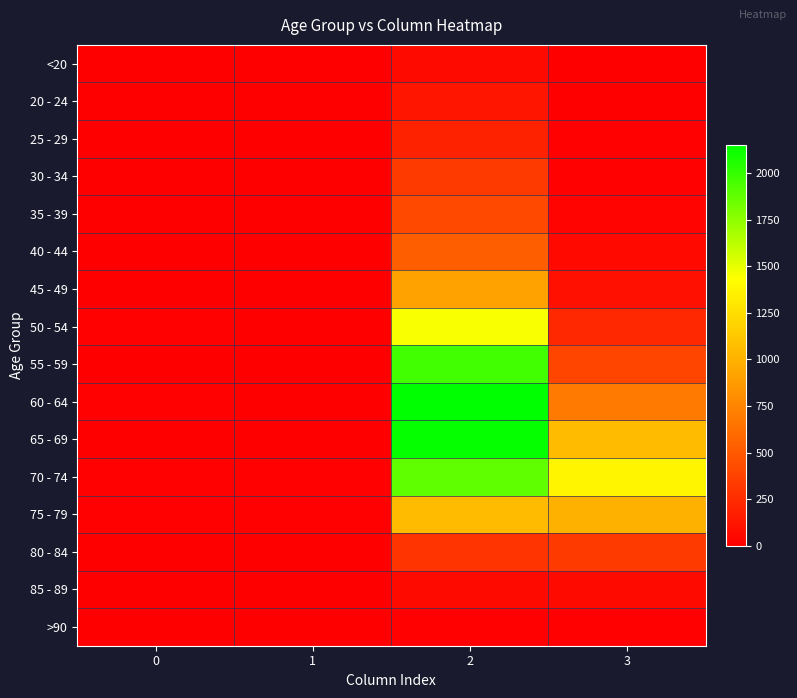

Reading left to right, list all the values displayed in this chart.

<20: 0=0	1=1	2=62	3=7
20 - 24: 0=1	1=0	2=121	3=2
25 - 29: 0=0	1=0	2=196	3=13
30 - 34: 0=0	1=2	2=333	3=14
35 - 39: 0=2	1=1	2=420	3=26
40 - 44: 0=0	1=1	2=530	3=53
45 - 49: 0=2	1=1	2=915	3=97
50 - 54: 0=9	1=3	2=1450	3=227
55 - 59: 0=8	1=6	2=1965	3=392
60 - 64: 0=11	1=8	2=2151	3=689
65 - 69: 0=6	1=6	2=2130	3=1057
70 - 74: 0=13	1=14	2=1882	3=1381
75 - 79: 0=10	1=12	2=1053	3=993
80 - 84: 0=7	1=4	2=296	3=333
85 - 89: 0=3	1=1	2=62	3=64
>90: 0=0	1=0	2=15	3=9